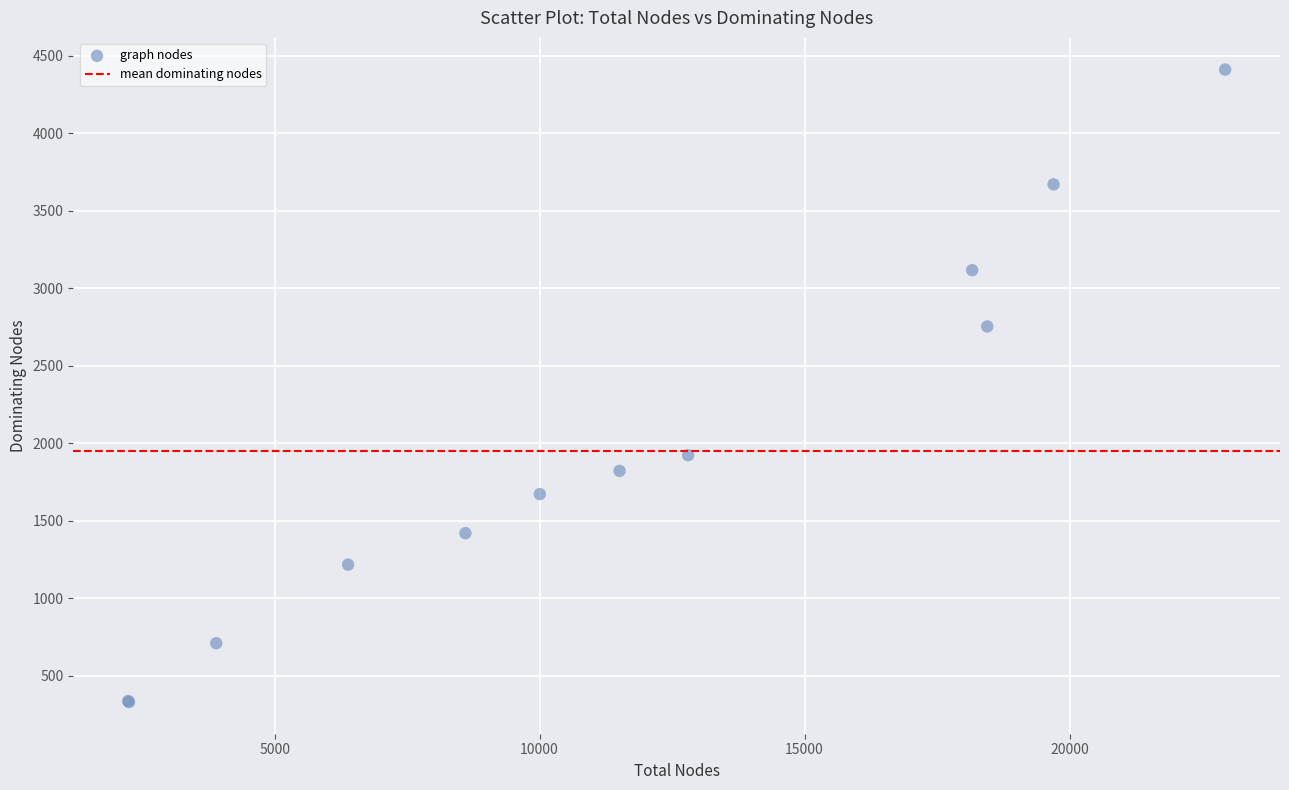

What Y value in the scatter plot is closest to 2370?

2753